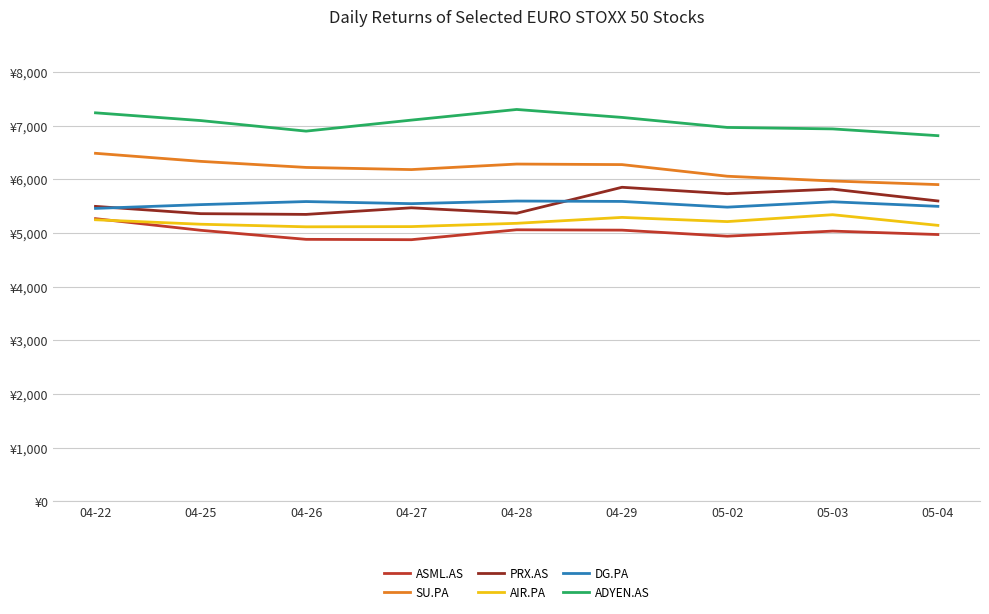

True or false: PRX.AS has a value of 5469.5 at 04-27.

True